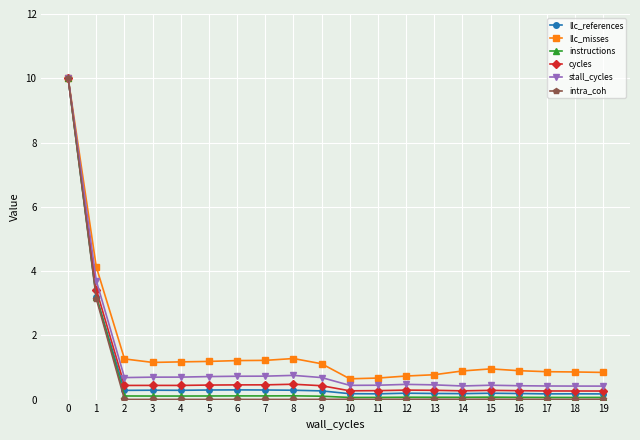

The value of llc_references at 0 is 10.0. True or false?

True